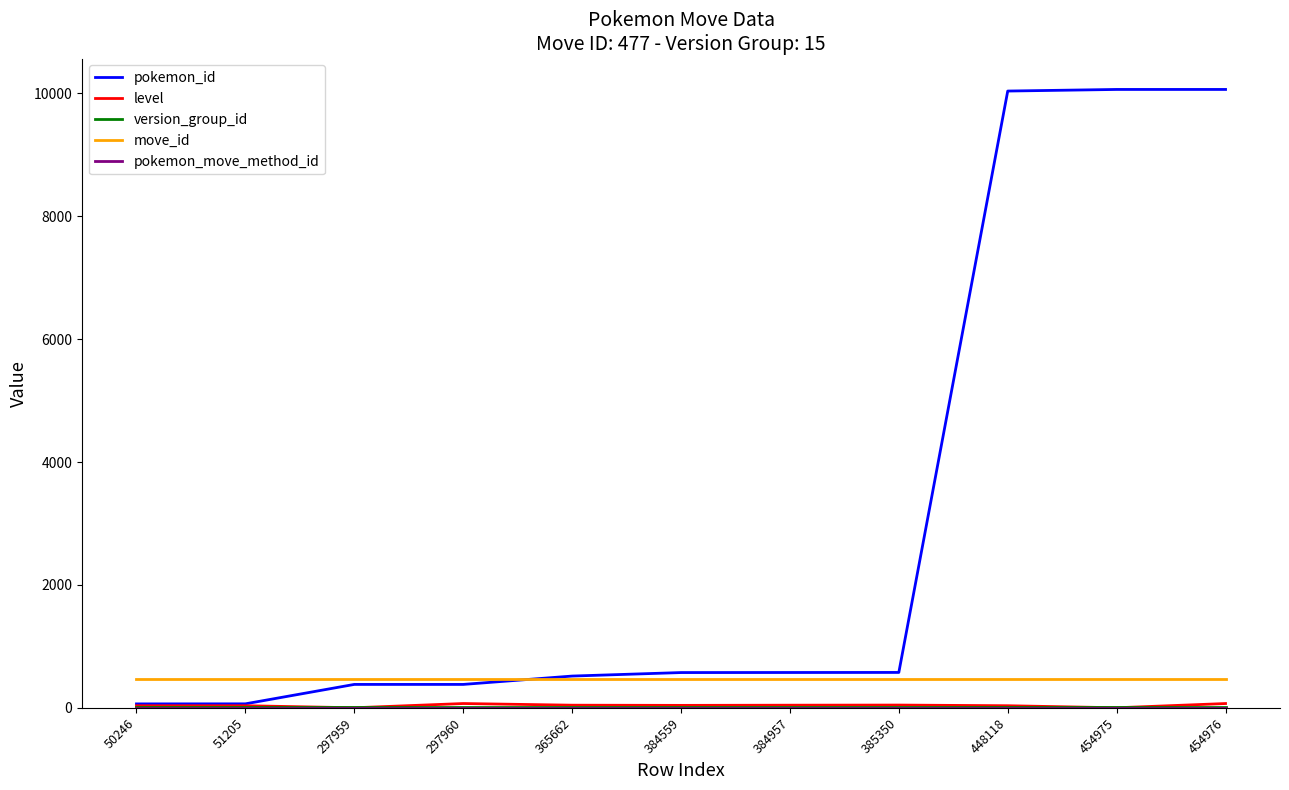

The value of pokemon_id at 384957 is 575. True or false?

True